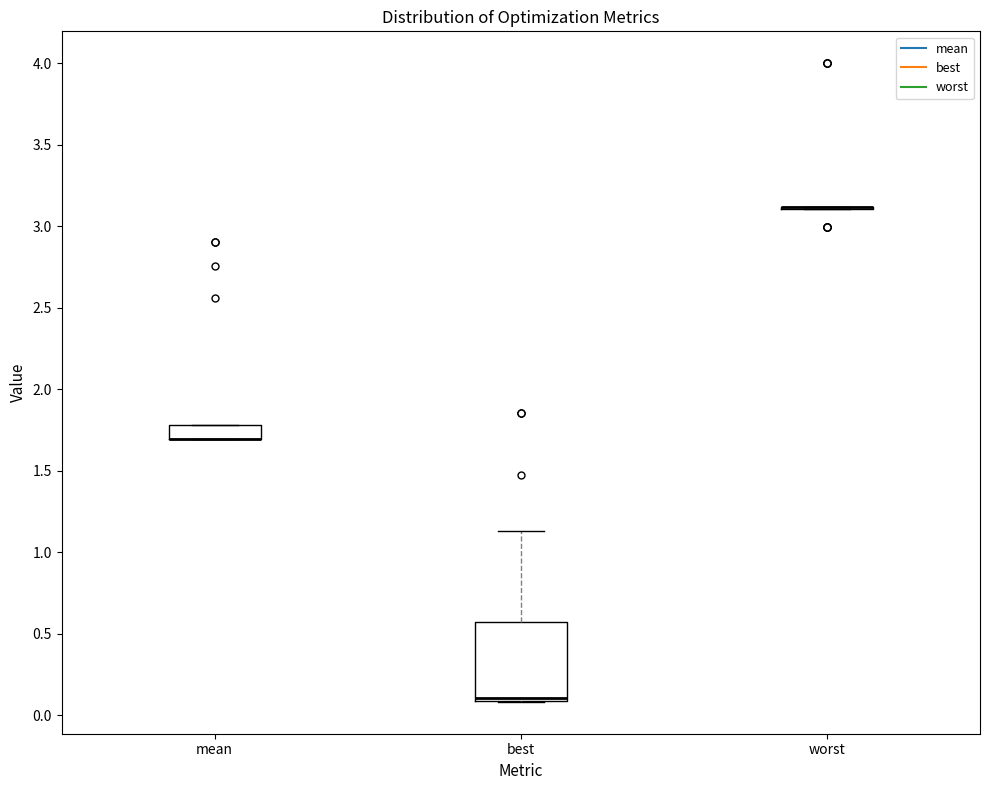

Reading left to right, transcribe this box plot: for each box, give where its median line is, the range the box spans, and where its two whiskers end, as read against the y-axis. The values are not printed on the chart, so give them approximately, as read against the axis.

mean: median 1.70 (drawn on the box's lower edge), box 1.70 to 1.80, whiskers 1.70 to 1.80
best: median 0.10 (just above the box's lower edge), box 0.10 to 0.55, whiskers 0.10 to 1.15
worst: box collapsed to a line at 3.10, whiskers 3.10 to 3.10